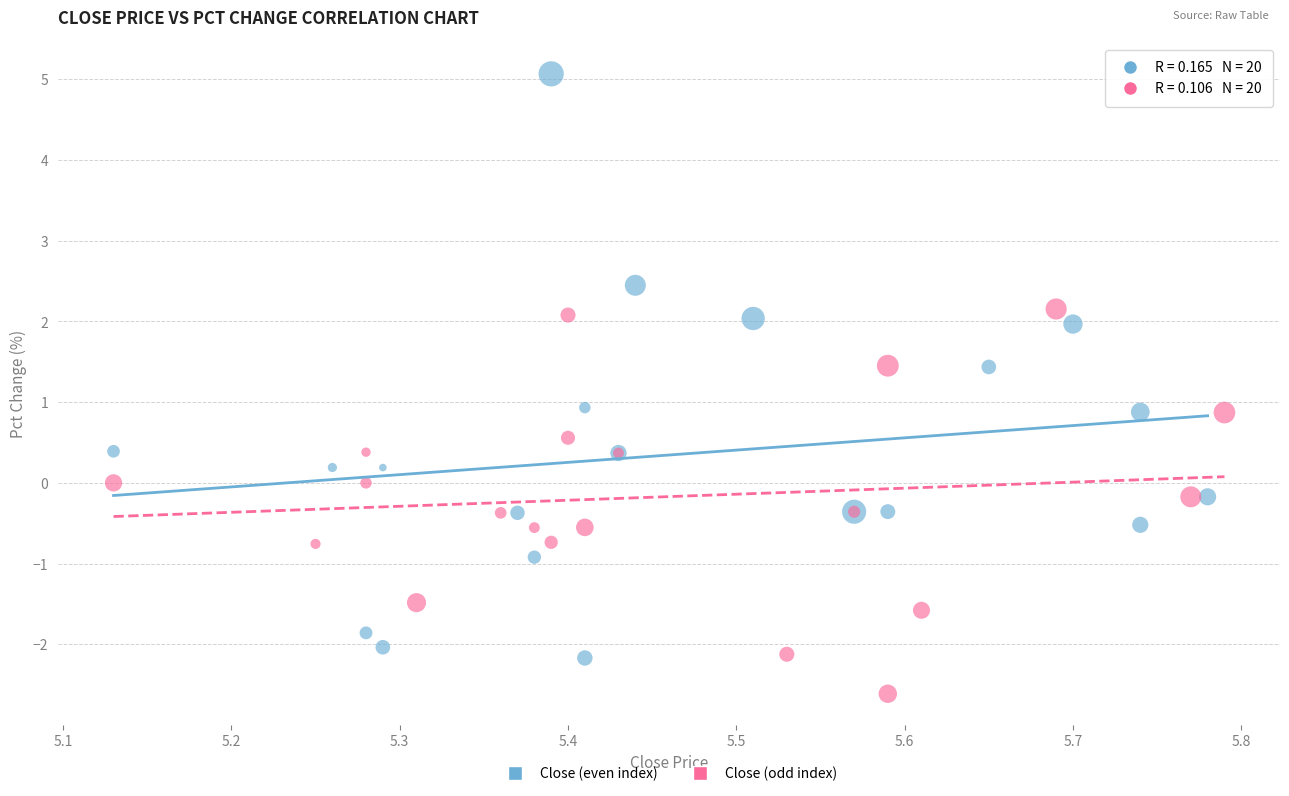

Which series reaches the maximum Y coordinate?

Close (even index)